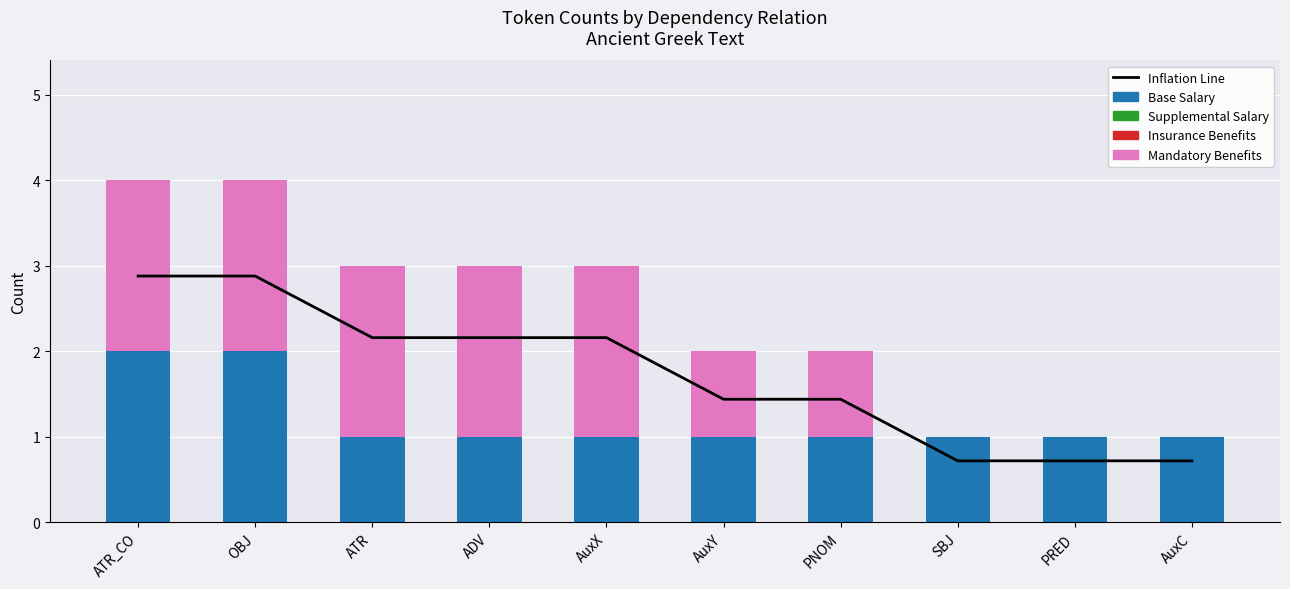

At ATR_CO, list the series in order from smallest to largest.

Supplemental Salary, Insurance Benefits, Base Salary, Mandatory Benefits, Inflation Line